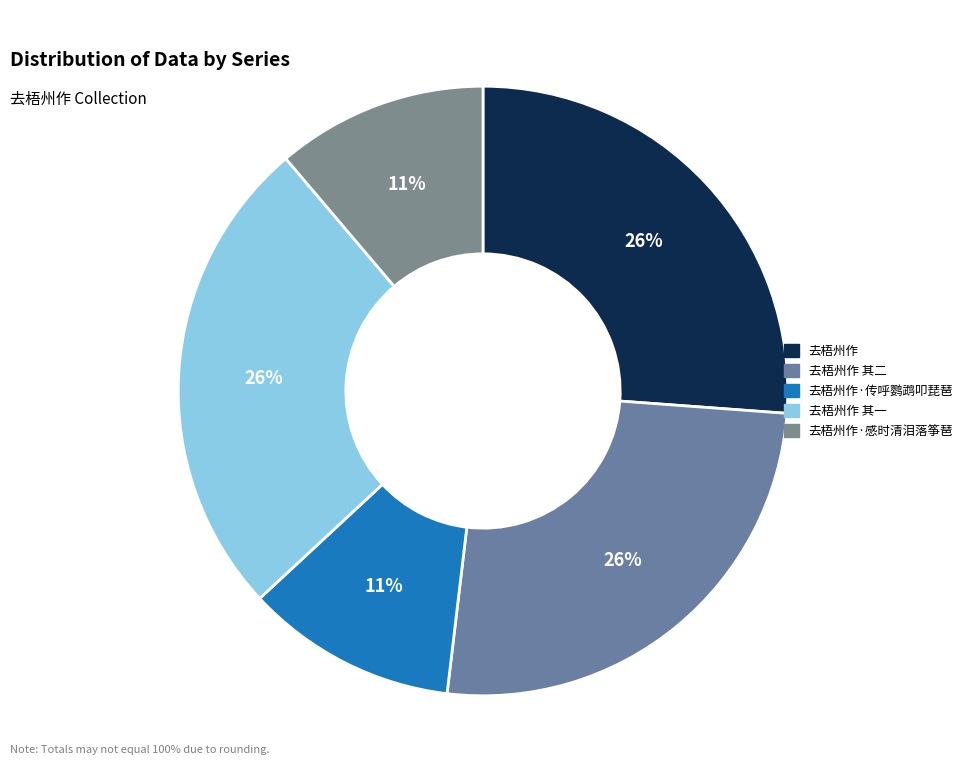

Do 去梧州作 其一 and 去梧州作·感时清泪落筝琶 together represent more than half of the pie?

No